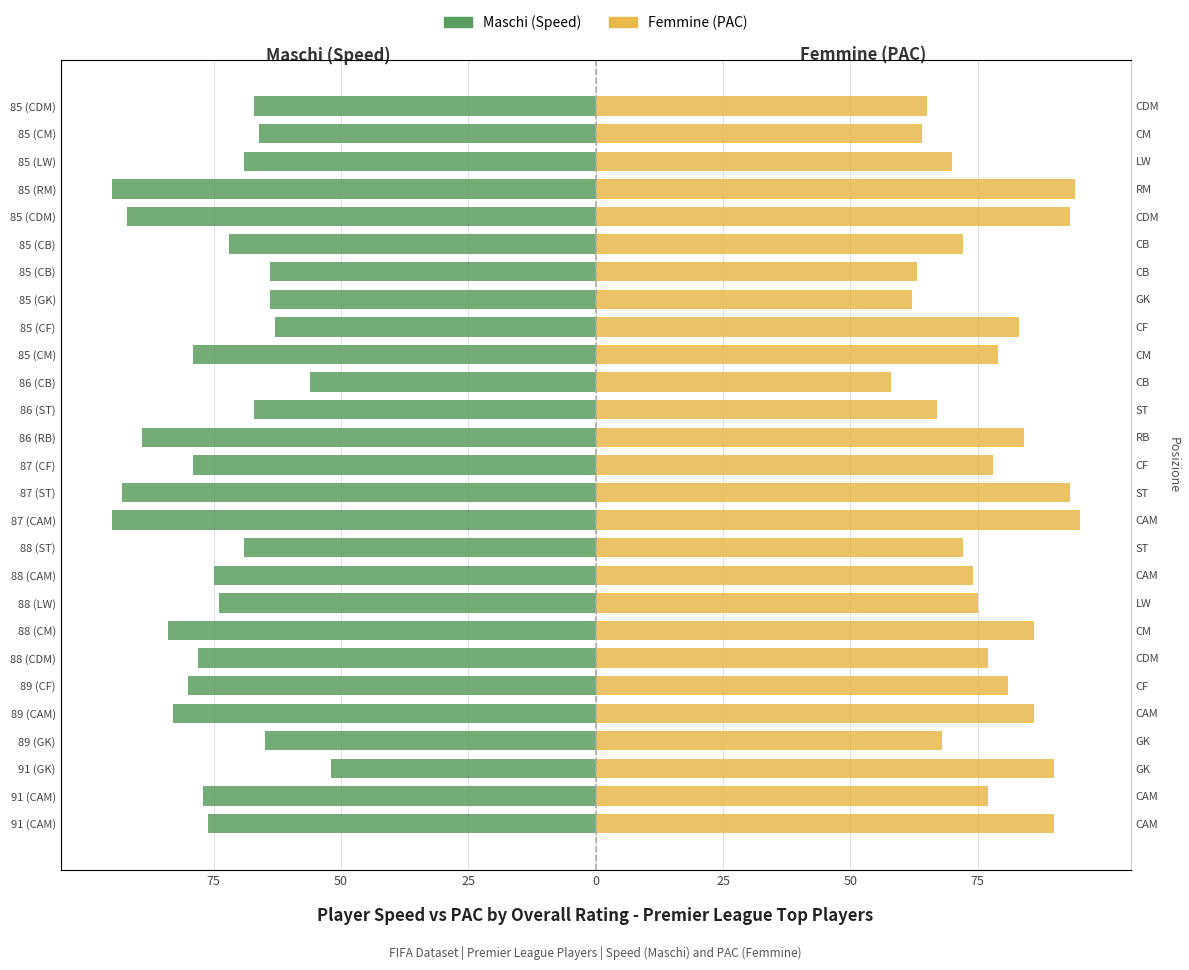

What is the approximate value of Femmine (PAC) at 87 (ST), to the nearest 10?

90